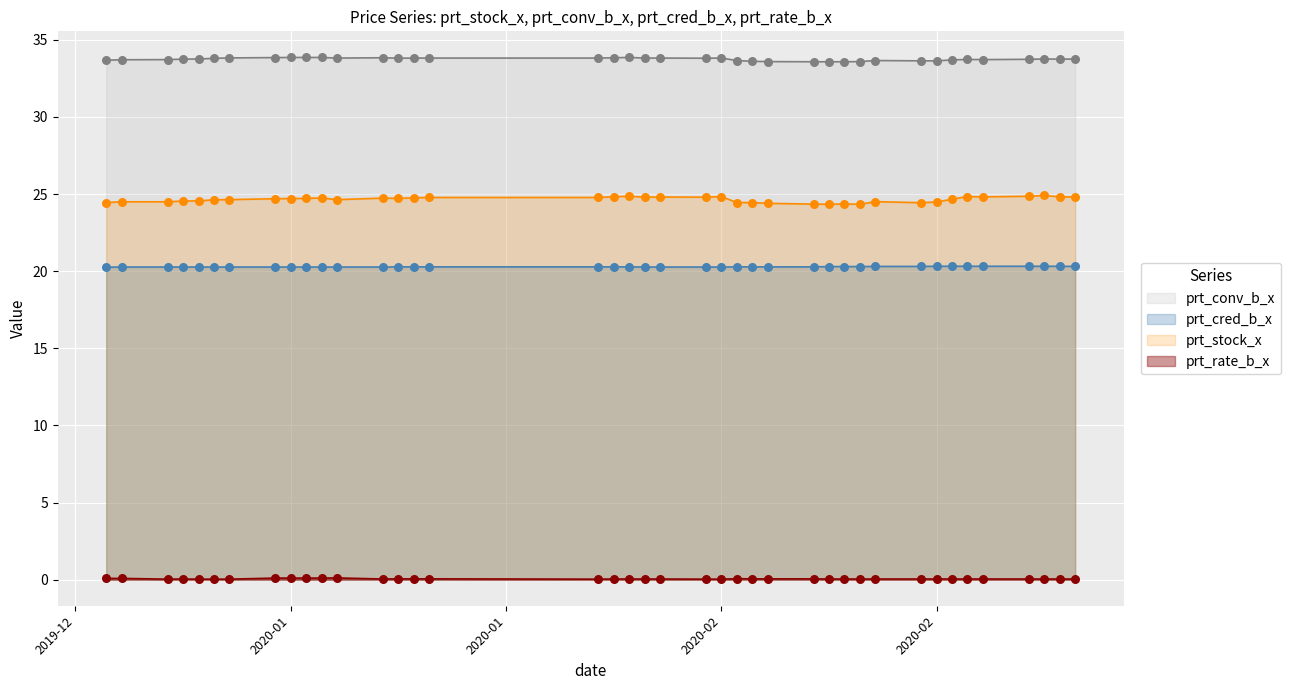

What are all the series names shown in the legend?

prt_conv_b_x, prt_cred_b_x, prt_stock_x, prt_rate_b_x